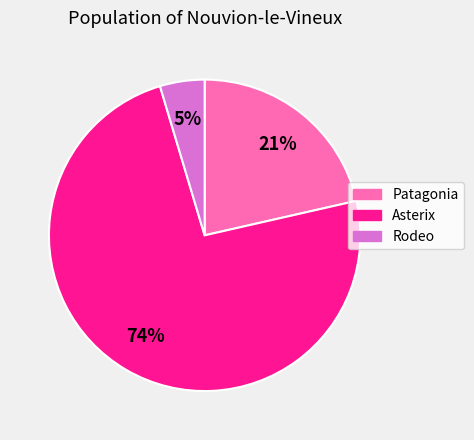

To the nearest percent, what is the average slice percentage?

33%